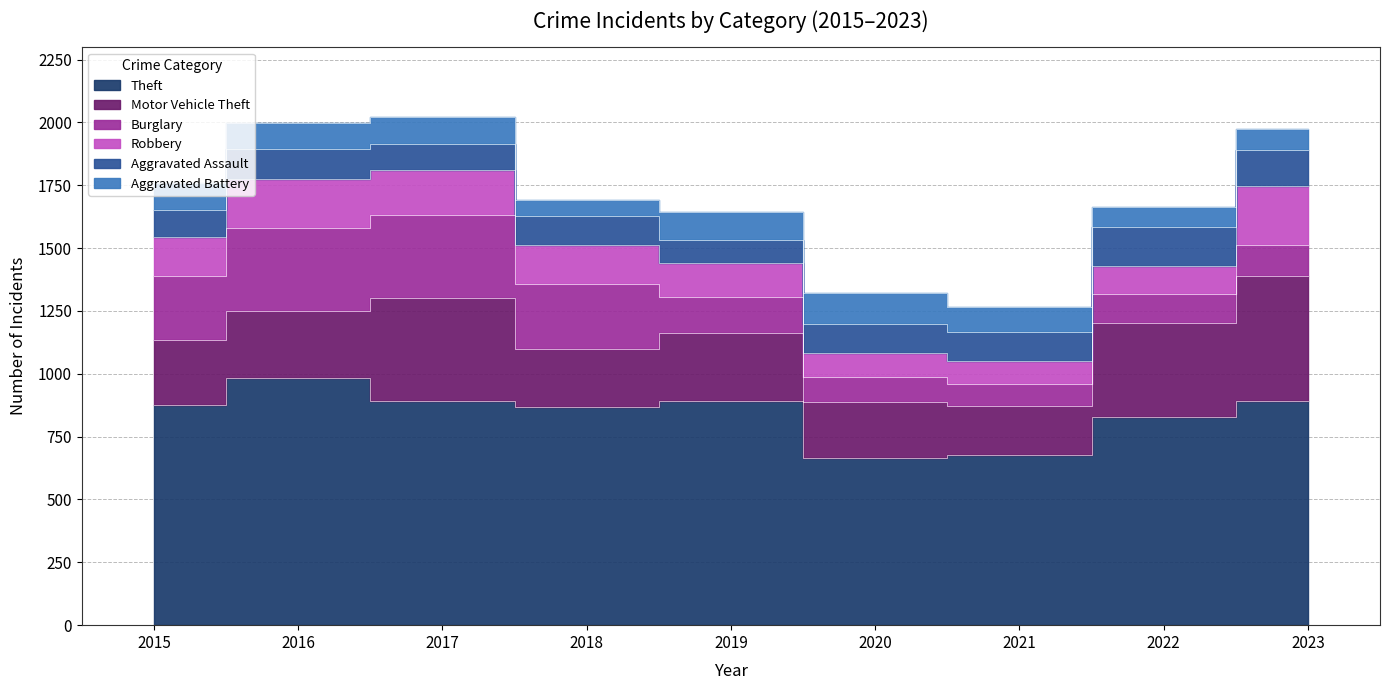

What are all the series names shown in the legend?

Theft, Motor Vehicle Theft, Burglary, Robbery, Aggravated Assault, Aggravated Battery